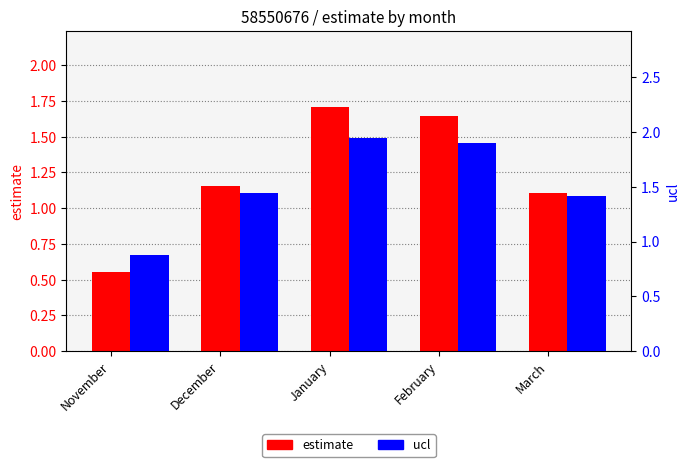

At which category does the chart reach its peak across all series?

January